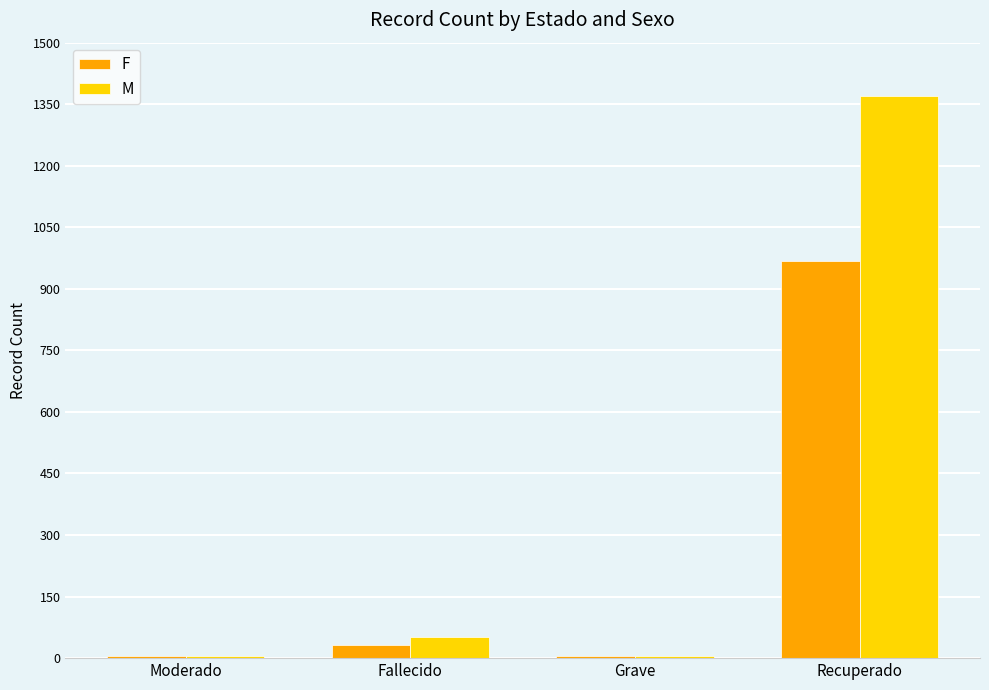

At which category is the sum across all series the highest?

Recuperado